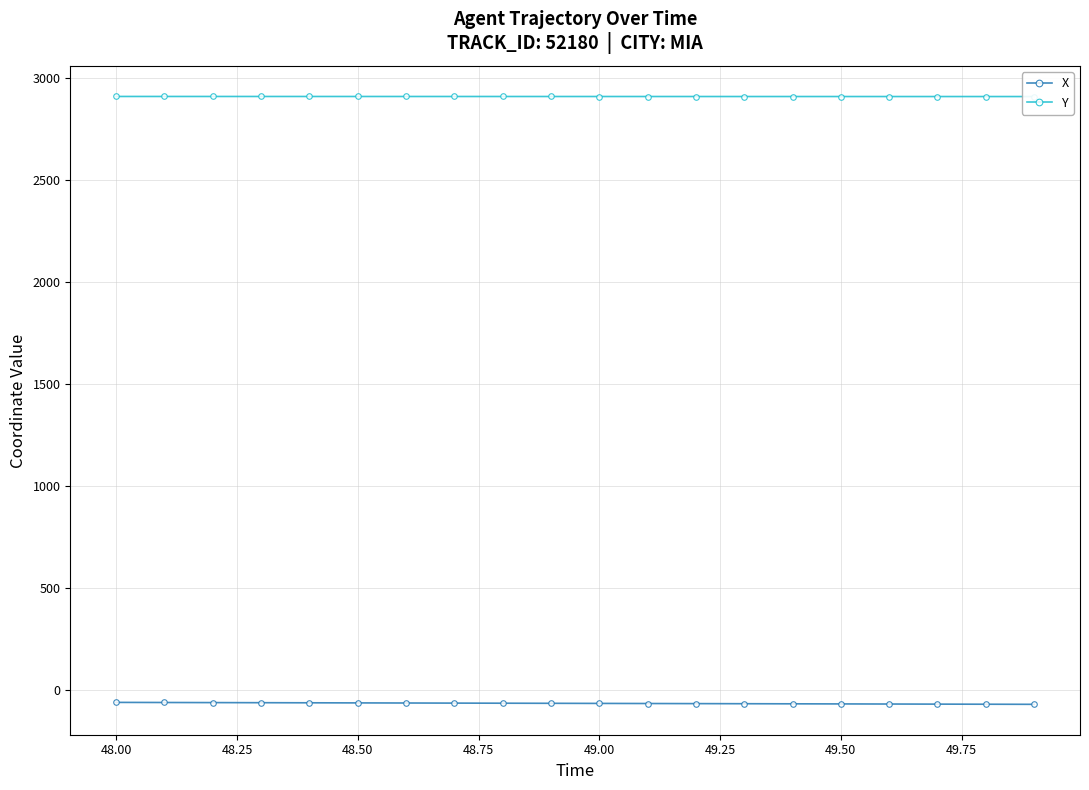

How many lines are shown in the chart?

2